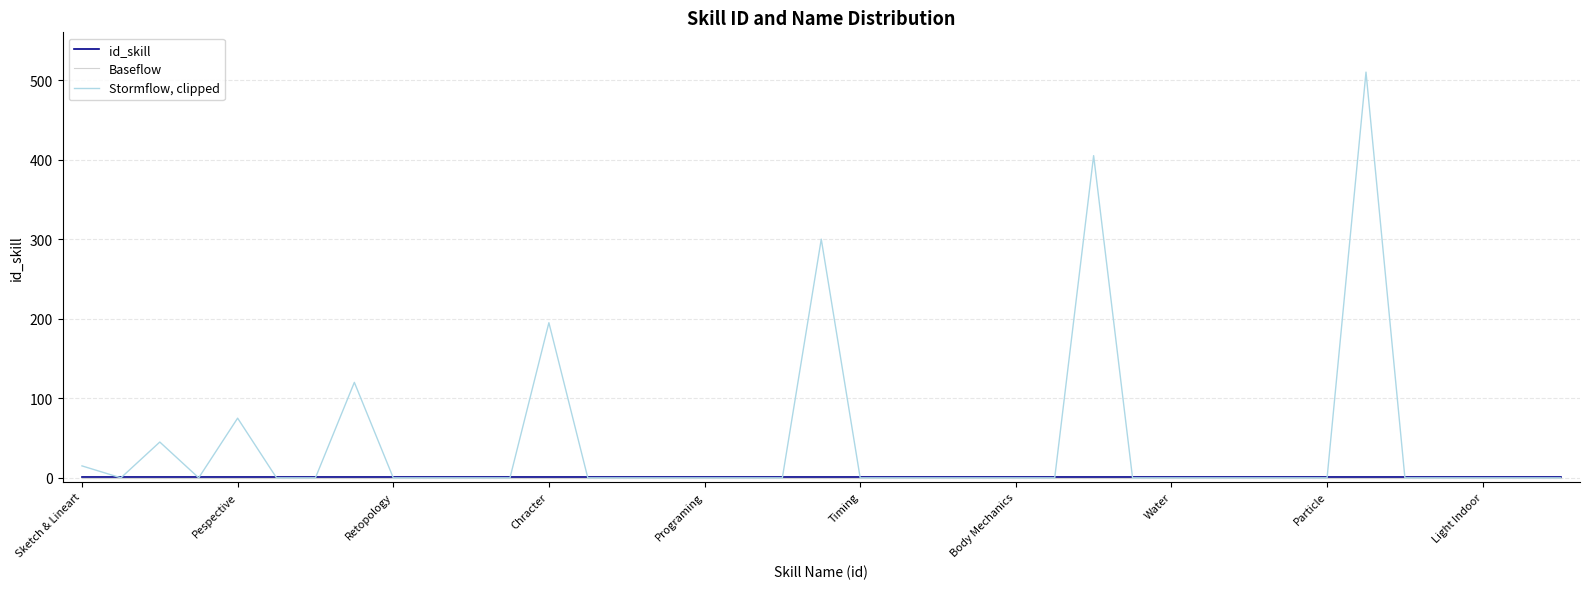

Which series has the largest total across all categories?

Stormflow, clipped